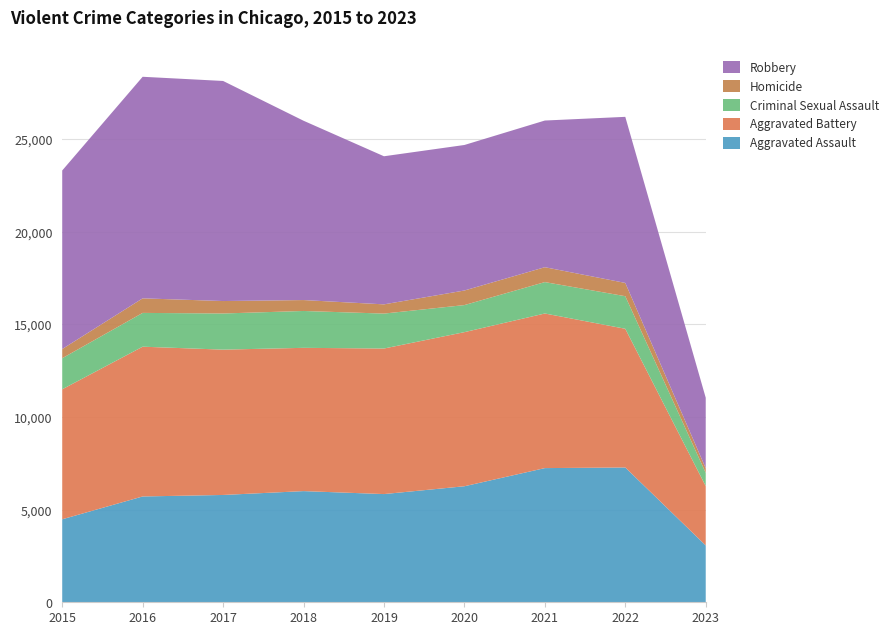

Reading left to right, extract all data points from this chart.

Aggravated Assault: 2015=4480	2016=5712	2017=5793	2018=6001	2019=5841	2020=6263	2021=7243	2022=7277	2023=3069
Aggravated Battery: 2015=7018	2016=8085	2017=7845	2018=7734	2019=7857	2020=8319	2021=8346	2022=7487	2023=3202
Criminal Sexual Assault: 2015=1676	2016=1824	2017=1951	2018=1990	2019=1886	2020=1461	2021=1695	2022=1758	2023=713
Homicide: 2015=496	2016=786	2017=672	2018=589	2019=498	2020=787	2021=804	2022=717	2023=252
Robbery: 2015=9638	2016=11960	2017=11880	2018=9680	2019=7994	2020=7855	2021=7917	2022=8965	2023=3804